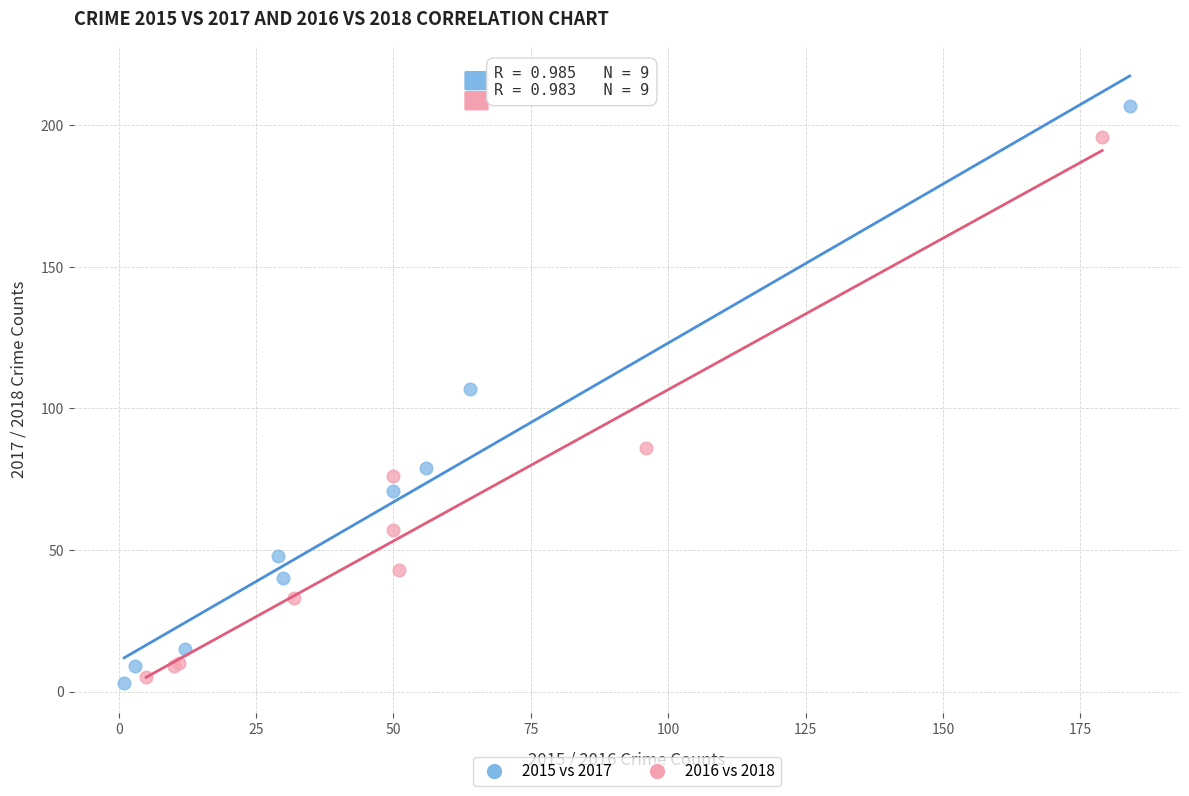

Which series has the largest Y range (max minus min)?

2015 vs 2017